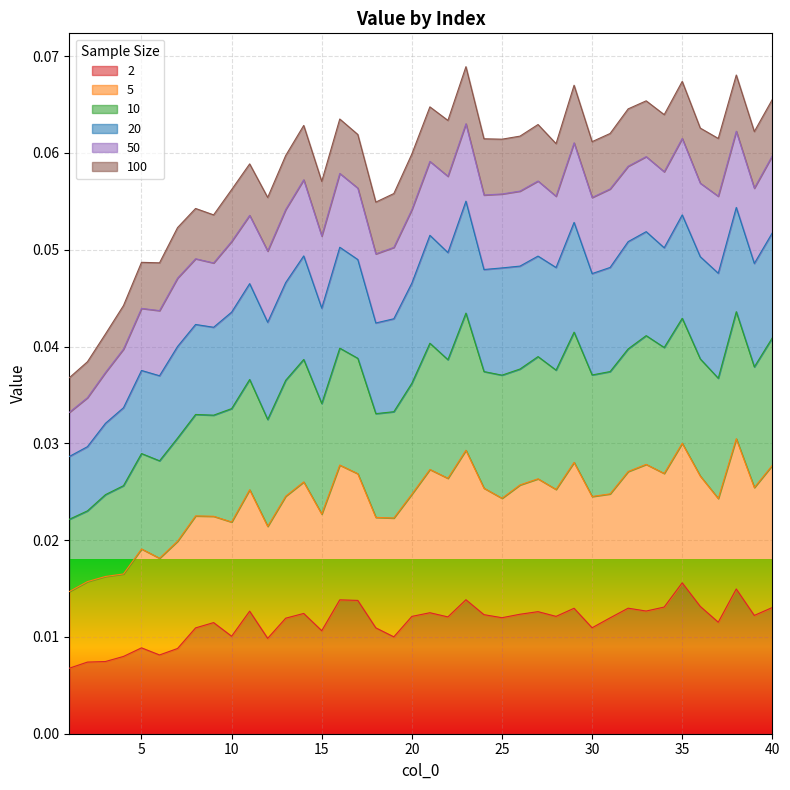

At how many categories does at least one series exceed 0?

40